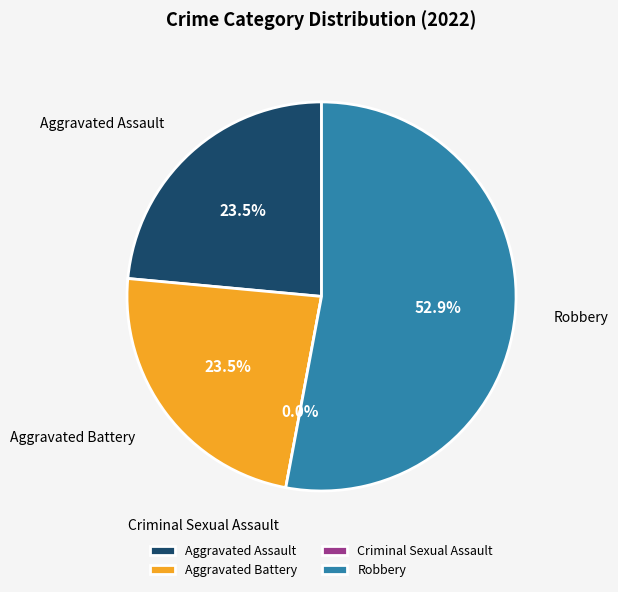

What percentage is NOT represented by Robbery?

47.1%